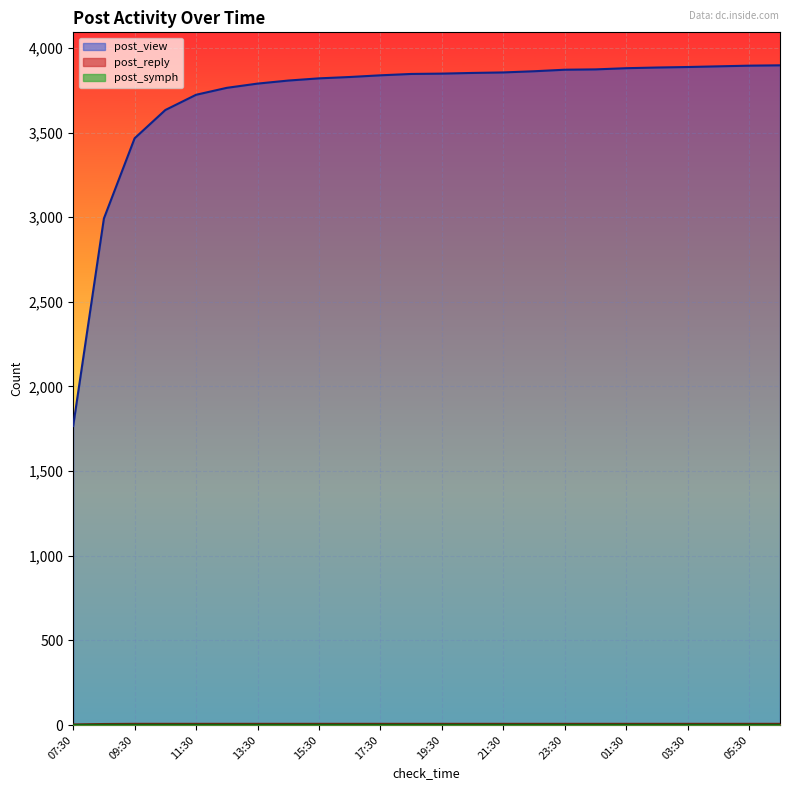

The post_reply series shows 2 at 18:30. True or false?

False